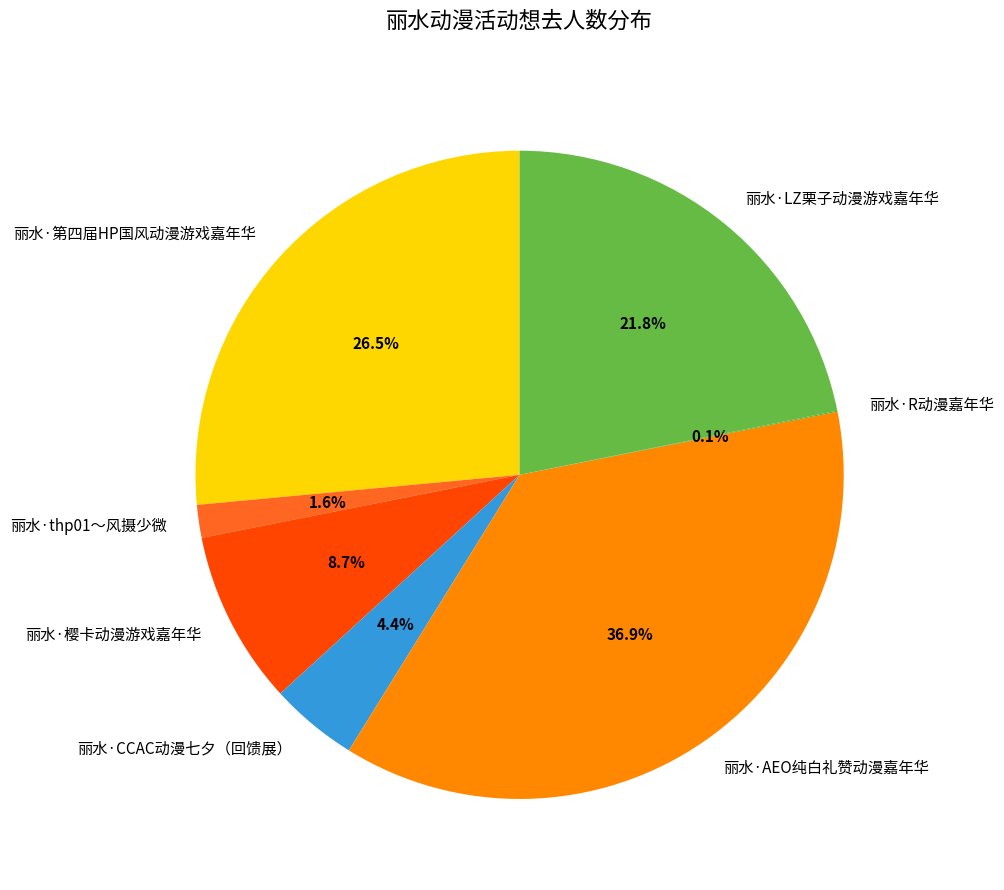

What percentage is the 丽水·CCAC动漫七夕（回馈展） slice, to the nearest percent?

4%